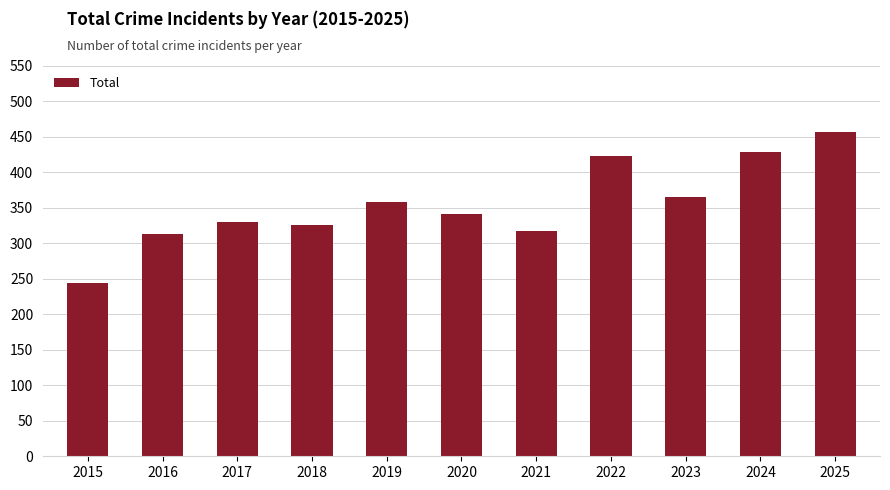

What is the value of the 10th bar from the left?

428